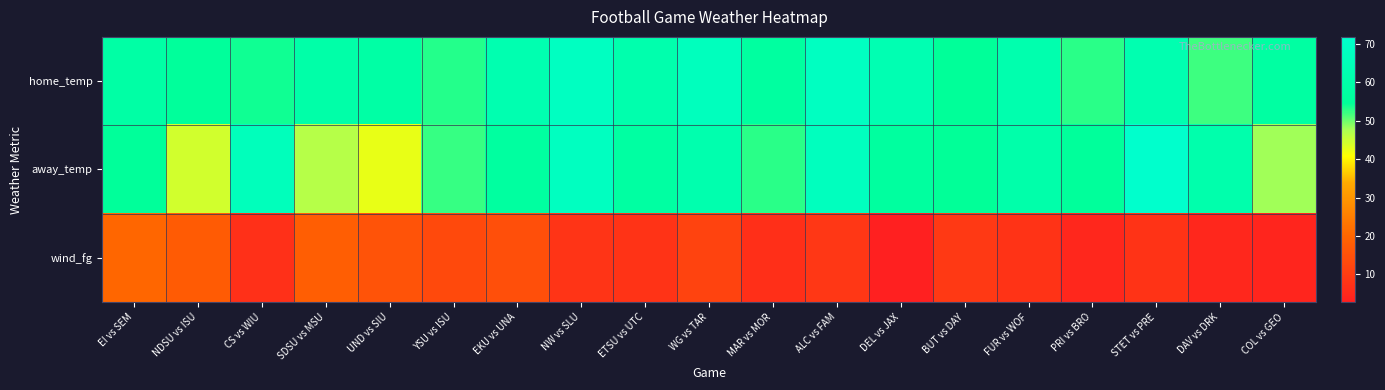

At which category is the sum across all series the highest?

NW vs SLU